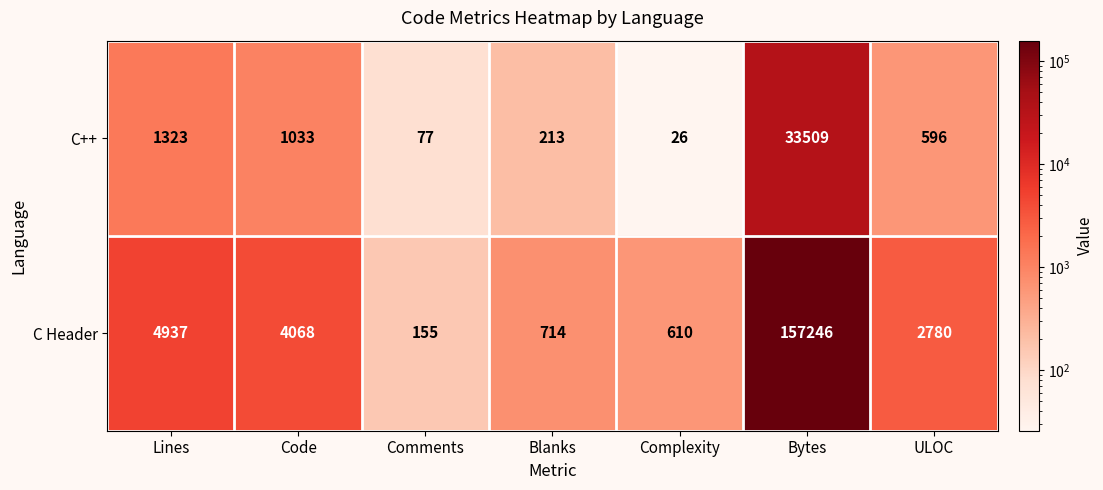

List the series in order of their overall mean, lowest first.

C++, C Header